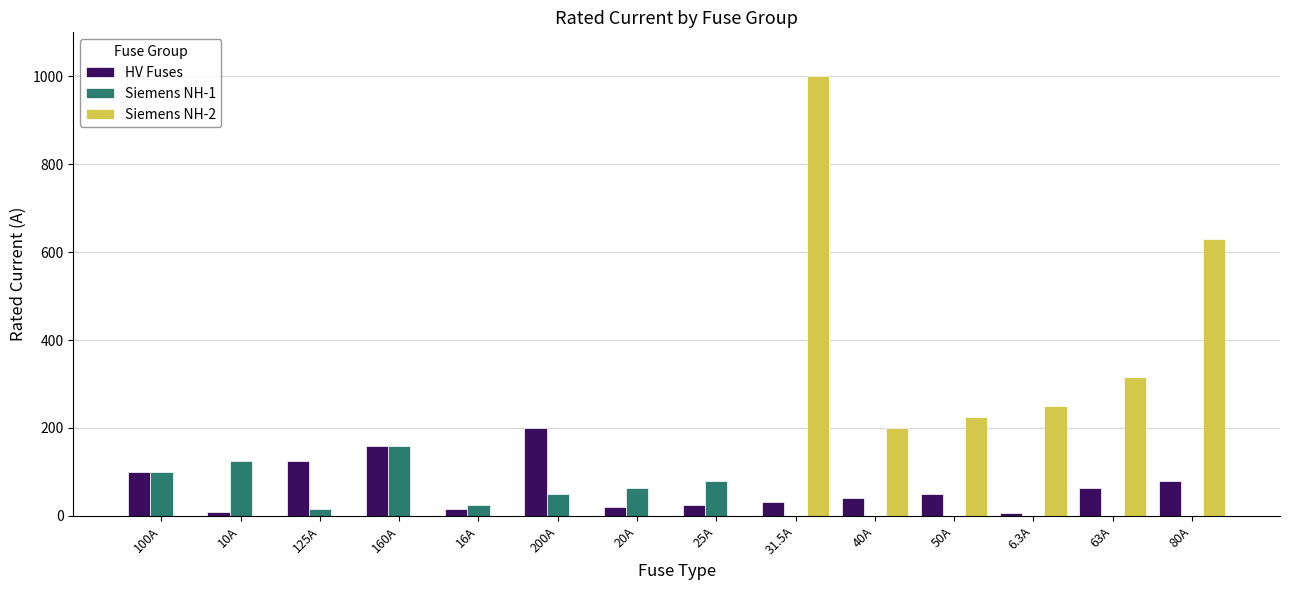

What is the sum of all Siemens NH-1 values?

619.0